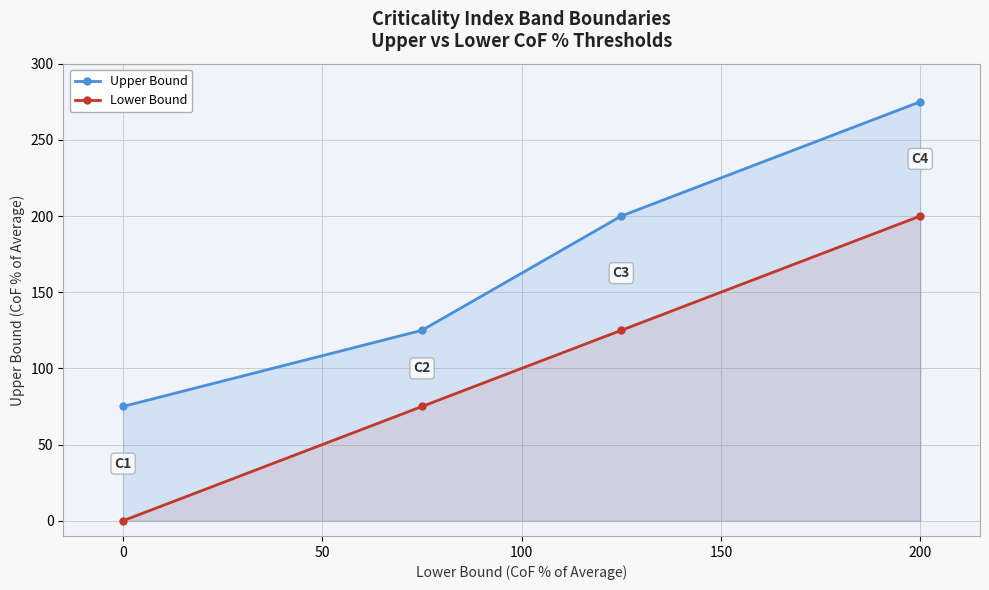

Count the Upper Bound values in the range 125 to 275.

3